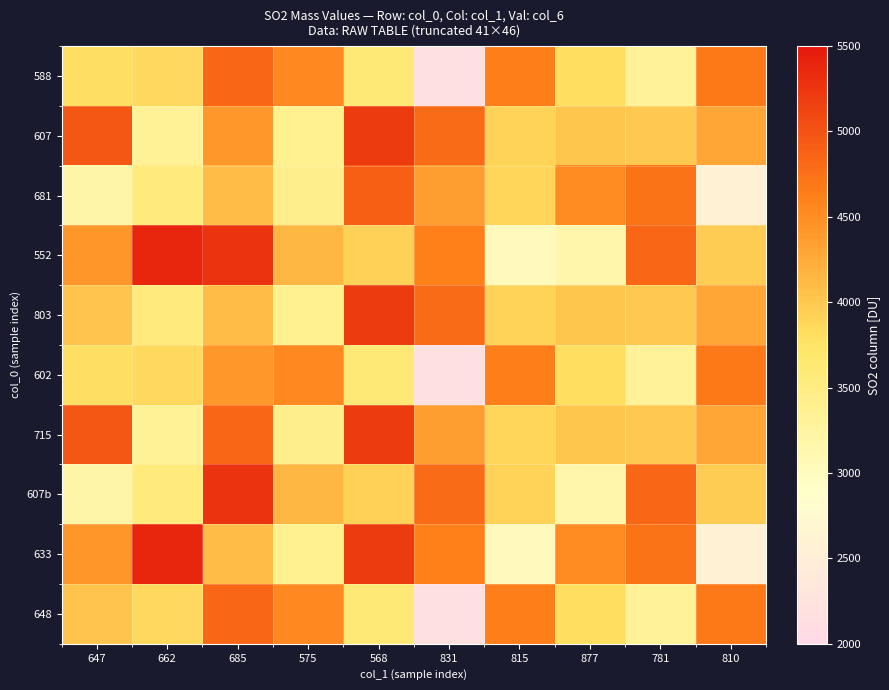

Which series has the widest spread of values?

633